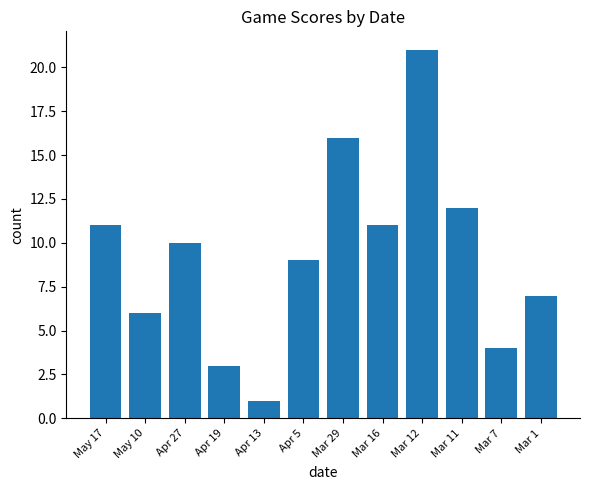

How many bars are there in total?

12